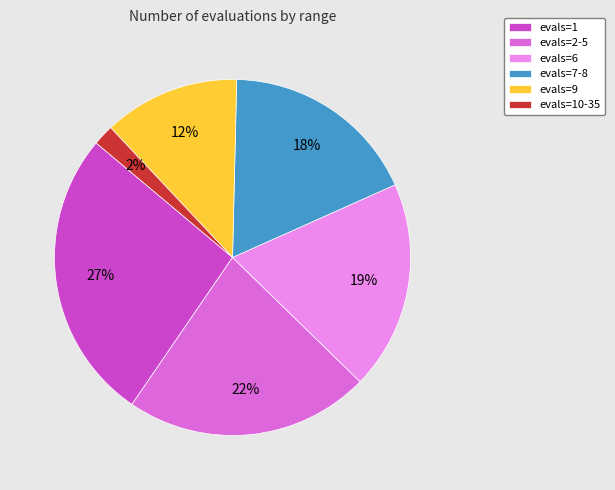

To the nearest percent, what is the combined percentage of evals=7-8 and evals=10-35?

20%